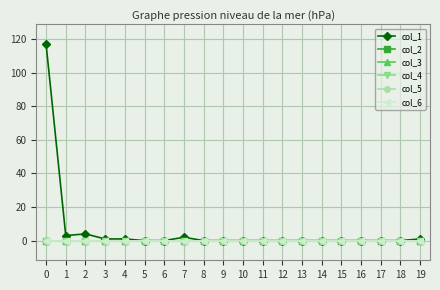

Does the chart have visible grid lines?

Yes